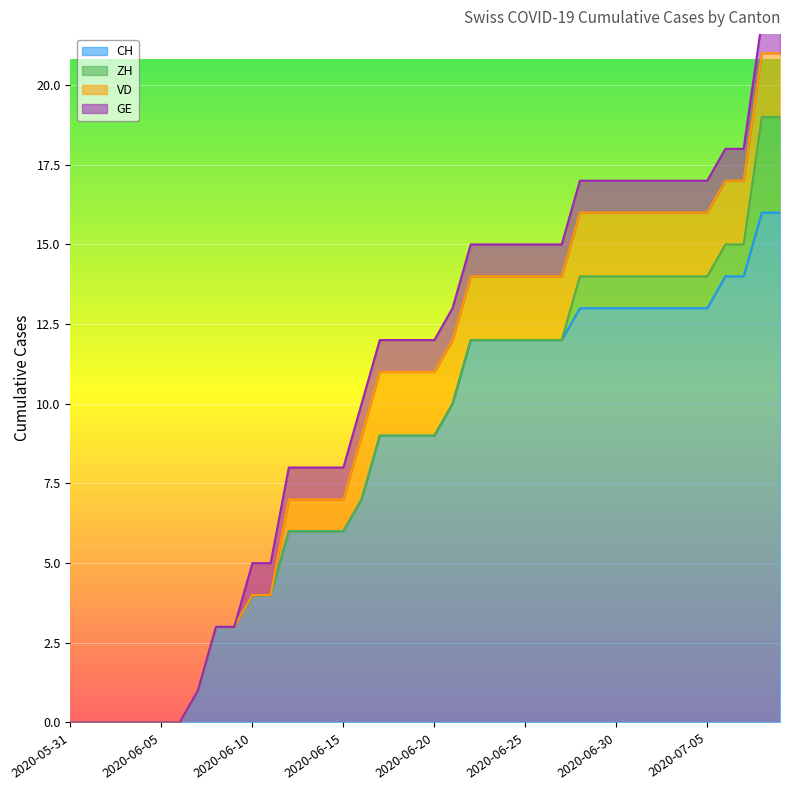

Reading left to right, list all the values displayed in this chart.

CH: 2020-05-31=0	2020-06-01=0	2020-06-02=0	2020-06-03=0	2020-06-04=0	2020-06-05=0	2020-06-06=0	2020-06-07=1	2020-06-08=3	2020-06-09=3	2020-06-10=4	2020-06-11=4	2020-06-12=6	2020-06-13=6	2020-06-14=6	2020-06-15=6	2020-06-16=7	2020-06-17=9	2020-06-18=9	2020-06-19=9	2020-06-20=9	2020-06-21=10	2020-06-22=12	2020-06-23=12	2020-06-24=12	2020-06-25=12	2020-06-26=12	2020-06-27=12	2020-06-28=13	2020-06-29=13	2020-06-30=13	2020-07-01=13	2020-07-02=13	2020-07-03=13	2020-07-04=13	2020-07-05=13	2020-07-06=14	2020-07-07=14	2020-07-08=16	2020-07-09=16
ZH: 2020-05-31=0	2020-06-01=0	2020-06-02=0	2020-06-03=0	2020-06-04=0	2020-06-05=0	2020-06-06=0	2020-06-07=0	2020-06-08=0	2020-06-09=0	2020-06-10=0	2020-06-11=0	2020-06-12=0	2020-06-13=0	2020-06-14=0	2020-06-15=0	2020-06-16=0	2020-06-17=0	2020-06-18=0	2020-06-19=0	2020-06-20=0	2020-06-21=0	2020-06-22=0	2020-06-23=0	2020-06-24=0	2020-06-25=0	2020-06-26=0	2020-06-27=0	2020-06-28=1	2020-06-29=1	2020-06-30=1	2020-07-01=1	2020-07-02=1	2020-07-03=1	2020-07-04=1	2020-07-05=1	2020-07-06=1	2020-07-07=1	2020-07-08=3	2020-07-09=3
VD: 2020-05-31=0	2020-06-01=0	2020-06-02=0	2020-06-03=0	2020-06-04=0	2020-06-05=0	2020-06-06=0	2020-06-07=0	2020-06-08=0	2020-06-09=0	2020-06-10=0	2020-06-11=0	2020-06-12=1	2020-06-13=1	2020-06-14=1	2020-06-15=1	2020-06-16=2	2020-06-17=2	2020-06-18=2	2020-06-19=2	2020-06-20=2	2020-06-21=2	2020-06-22=2	2020-06-23=2	2020-06-24=2	2020-06-25=2	2020-06-26=2	2020-06-27=2	2020-06-28=2	2020-06-29=2	2020-06-30=2	2020-07-01=2	2020-07-02=2	2020-07-03=2	2020-07-04=2	2020-07-05=2	2020-07-06=2	2020-07-07=2	2020-07-08=2	2020-07-09=2
GE: 2020-05-31=0	2020-06-01=0	2020-06-02=0	2020-06-03=0	2020-06-04=0	2020-06-05=0	2020-06-06=0	2020-06-07=0	2020-06-08=0	2020-06-09=0	2020-06-10=1	2020-06-11=1	2020-06-12=1	2020-06-13=1	2020-06-14=1	2020-06-15=1	2020-06-16=1	2020-06-17=1	2020-06-18=1	2020-06-19=1	2020-06-20=1	2020-06-21=1	2020-06-22=1	2020-06-23=1	2020-06-24=1	2020-06-25=1	2020-06-26=1	2020-06-27=1	2020-06-28=1	2020-06-29=1	2020-06-30=1	2020-07-01=1	2020-07-02=1	2020-07-03=1	2020-07-04=1	2020-07-05=1	2020-07-06=1	2020-07-07=1	2020-07-08=1	2020-07-09=1